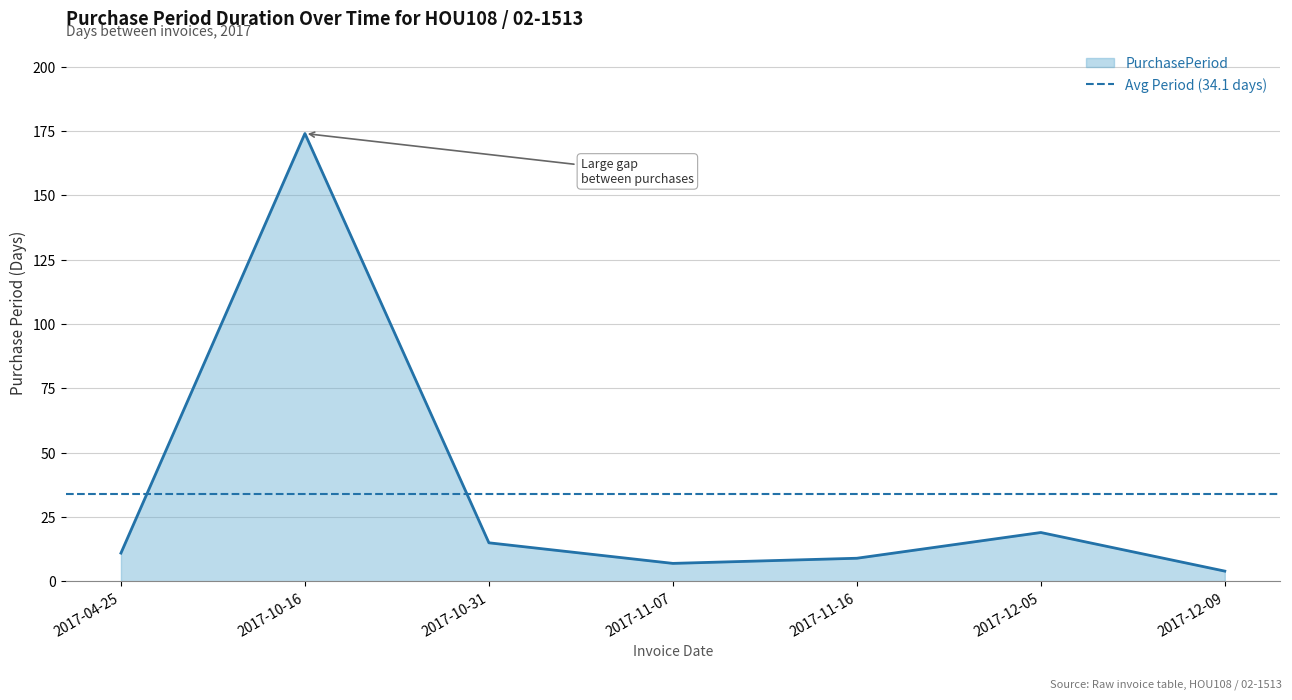

List the labels in order of value, largest first.

2017-10-16, 2017-12-05, 2017-10-31, 2017-04-25, 2017-11-16, 2017-11-07, 2017-12-09